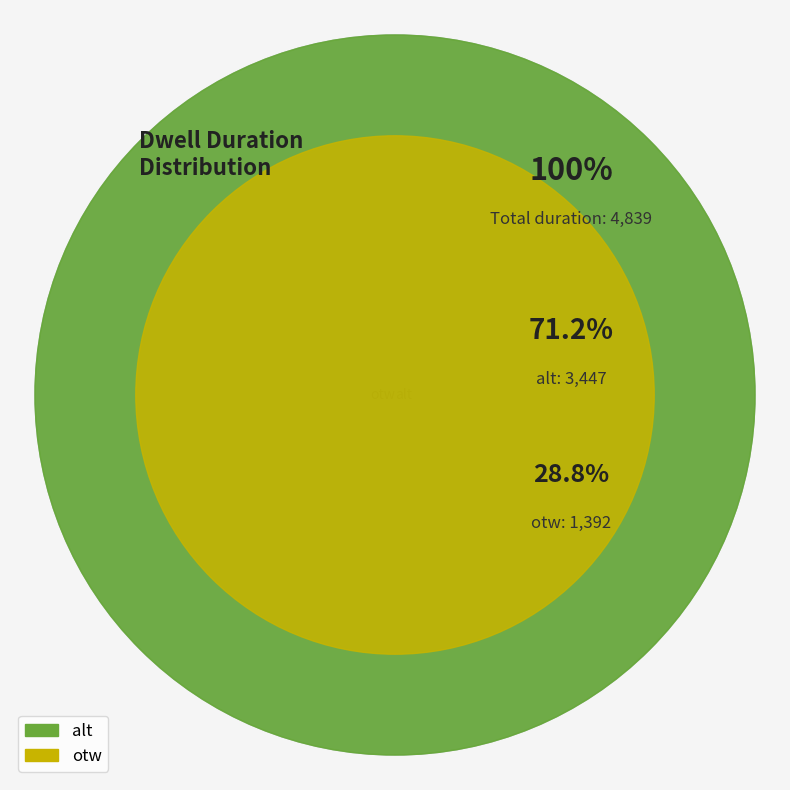

Combined, do alt and otw account for over 50%?

Yes